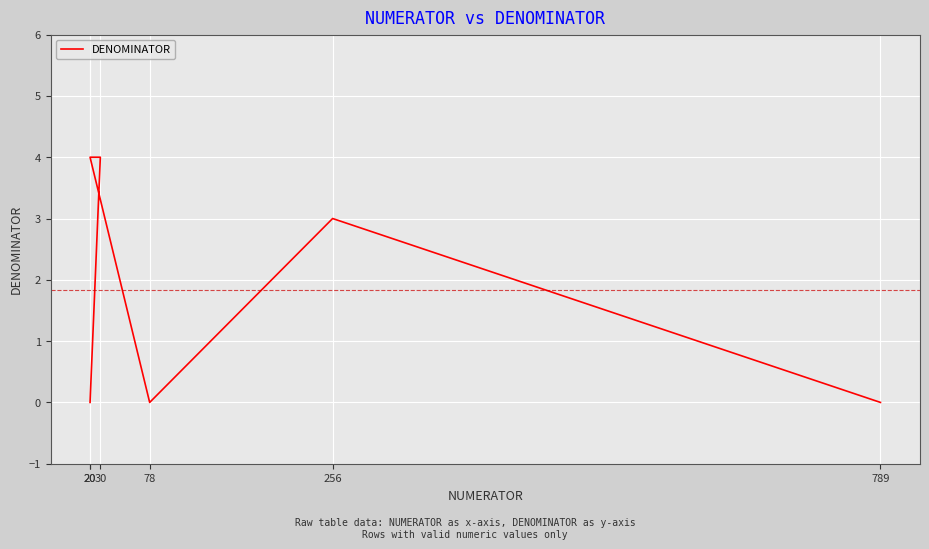

Reading right to left, extract all data points from this chart.

0	3	0	4	4	0